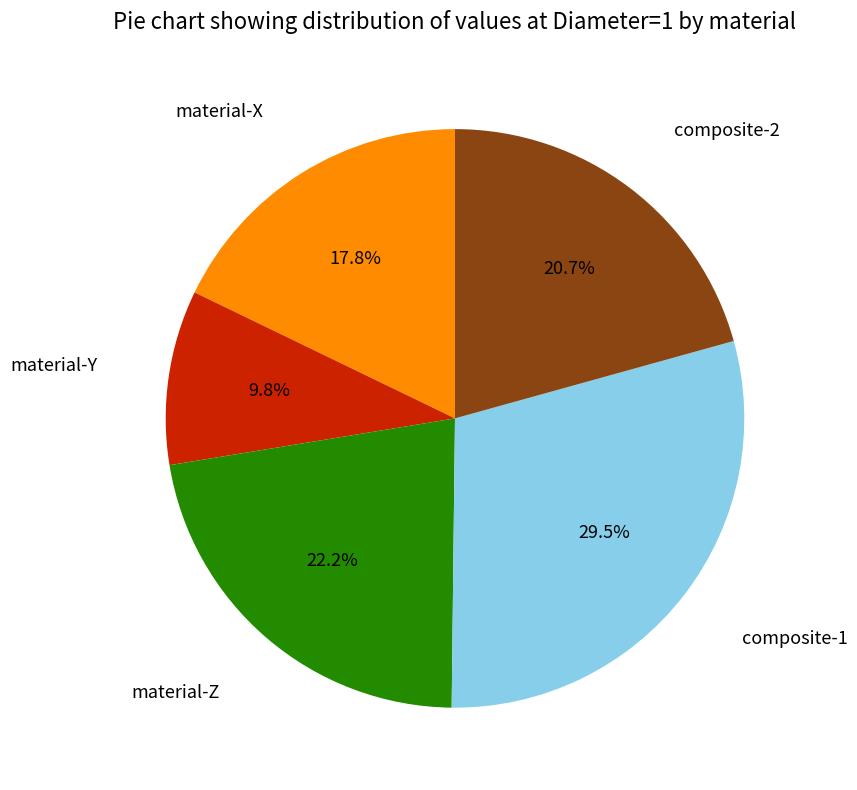

Does any single category account for the majority?

No